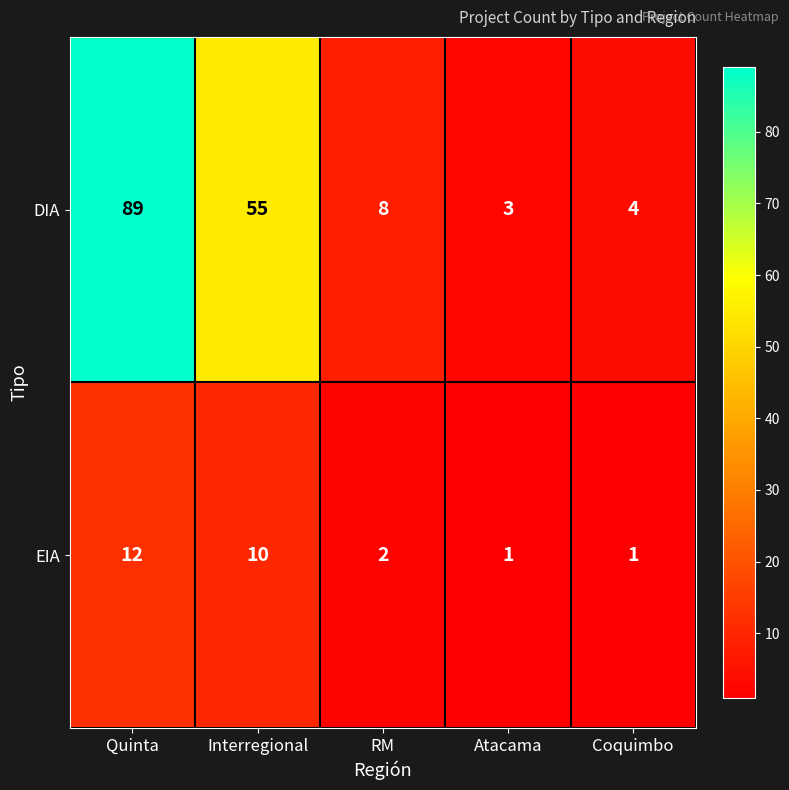

The DIA series shows 11 at RM. True or false?

False